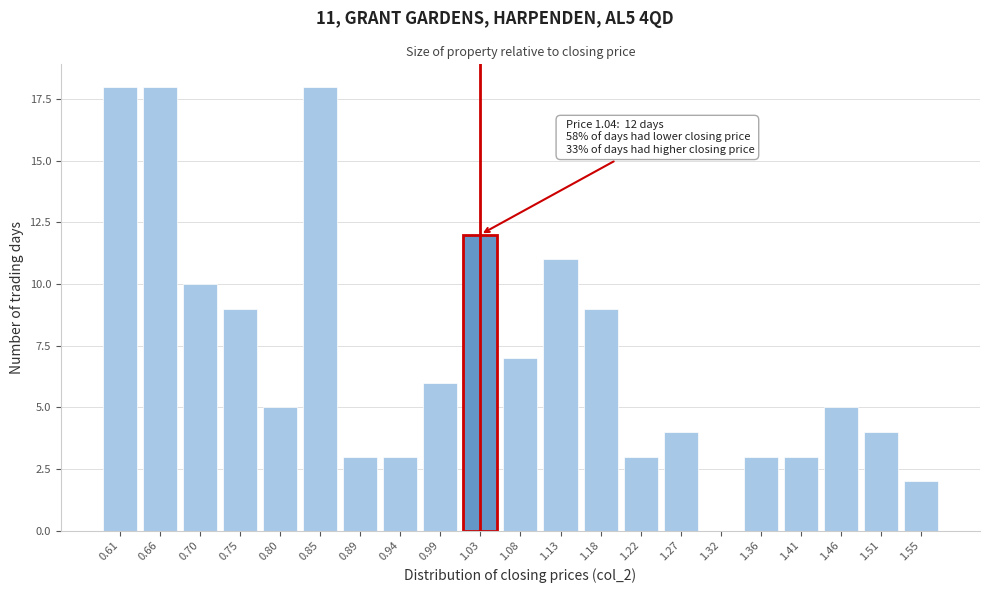

Reading right to left, extract all data points from this chart.

1.55=2	1.51=4	1.46=5	1.41=3	1.36=3	1.32=0	1.27=4	1.22=3	1.18=9	1.13=11	1.08=7	1.03=12	0.99=6	0.94=3	0.89=3	0.85=18	0.80=5	0.75=9	0.70=10	0.66=18	0.61=18